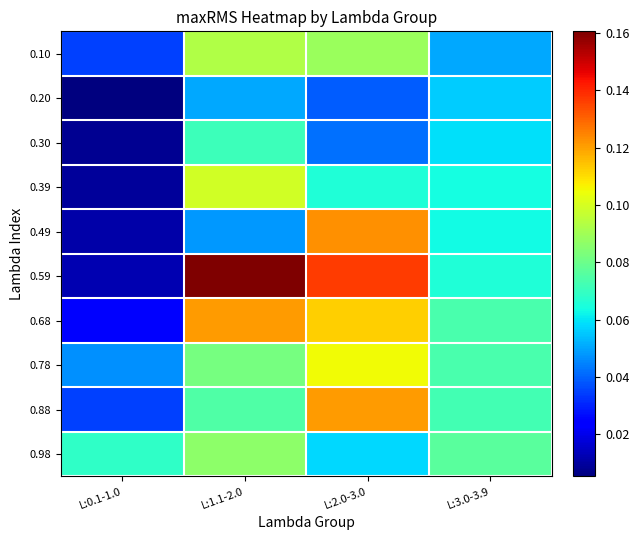

Reading left to right, what are all the values shown in this chart?

0.10: L:0.1-1.0=0.0	L:1.1-2.0=0.1	L:2.0-3.0=0.1	L:3.0-3.9=0.1
0.20: L:0.1-1.0=0.0	L:1.1-2.0=0.1	L:2.0-3.0=0.0	L:3.0-3.9=0.1
0.30: L:0.1-1.0=0.0	L:1.1-2.0=0.1	L:2.0-3.0=0.0	L:3.0-3.9=0.1
0.39: L:0.1-1.0=0.0	L:1.1-2.0=0.1	L:2.0-3.0=0.1	L:3.0-3.9=0.1
0.49: L:0.1-1.0=0.0	L:1.1-2.0=0.0	L:2.0-3.0=0.1	L:3.0-3.9=0.1
0.59: L:0.1-1.0=0.0	L:1.1-2.0=0.2	L:2.0-3.0=0.1	L:3.0-3.9=0.1
0.68: L:0.1-1.0=0.0	L:1.1-2.0=0.1	L:2.0-3.0=0.1	L:3.0-3.9=0.1
0.78: L:0.1-1.0=0.0	L:1.1-2.0=0.1	L:2.0-3.0=0.1	L:3.0-3.9=0.1
0.88: L:0.1-1.0=0.0	L:1.1-2.0=0.1	L:2.0-3.0=0.1	L:3.0-3.9=0.1
0.98: L:0.1-1.0=0.1	L:1.1-2.0=0.1	L:2.0-3.0=0.1	L:3.0-3.9=0.1